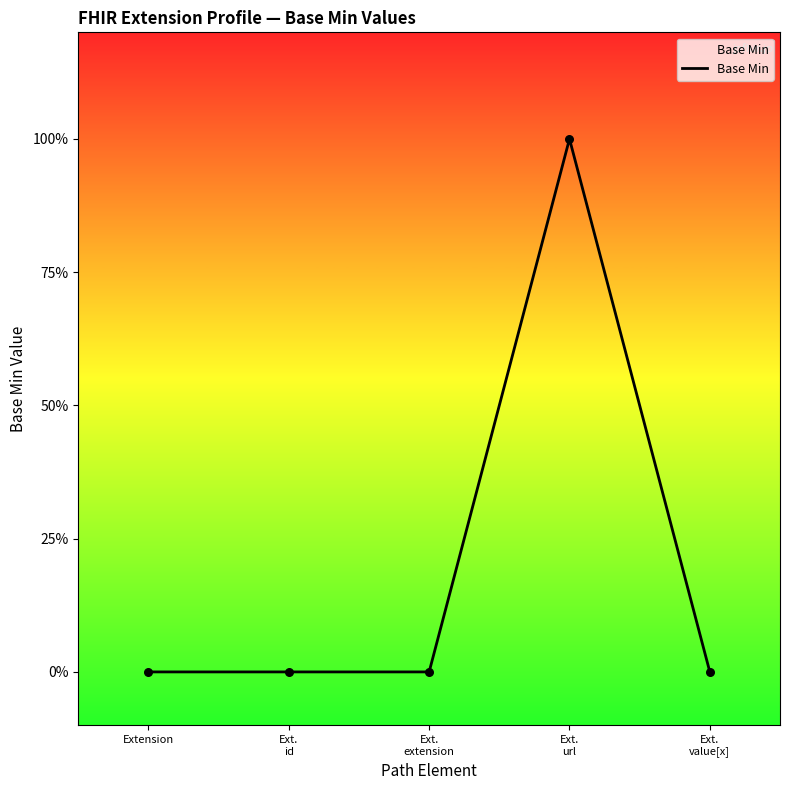

Which has a higher value, Ext.
url or Ext.
value[x]?

Ext.
url